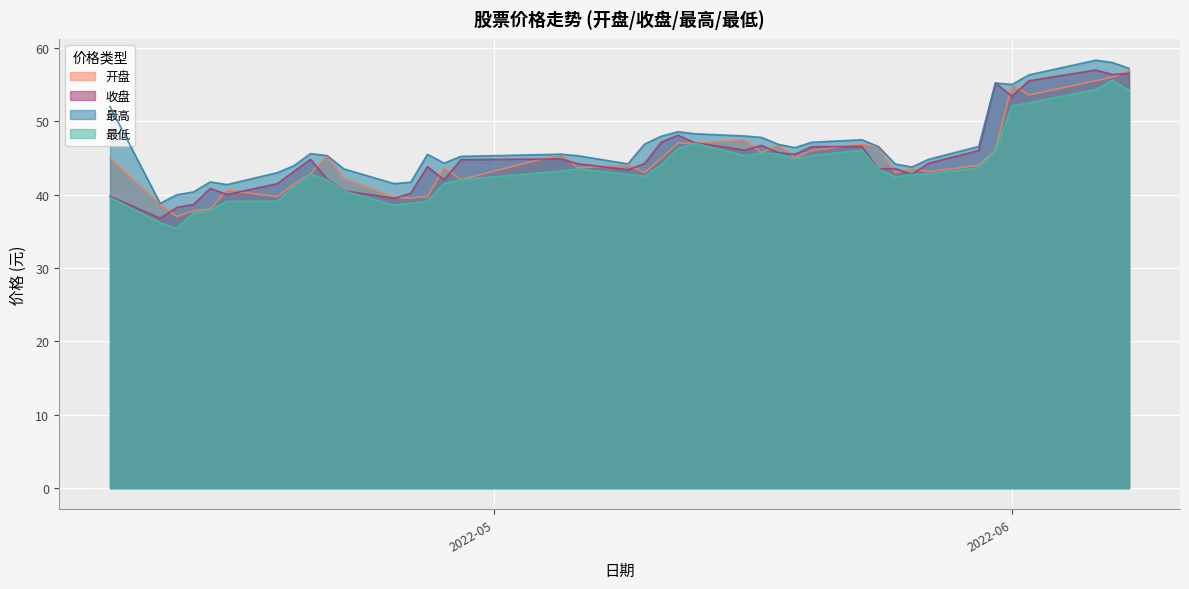

What is the highest value of the 最高 series?

58.3